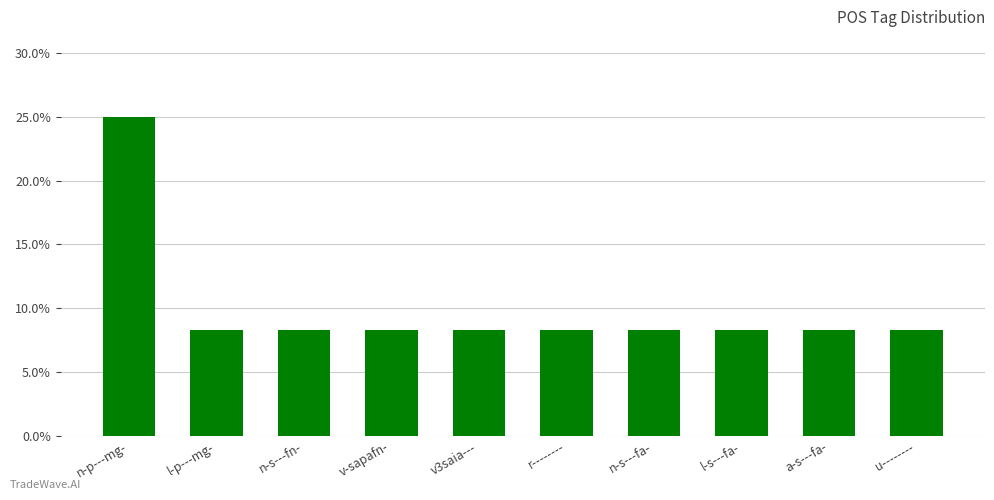

How many bars are there in total?

10